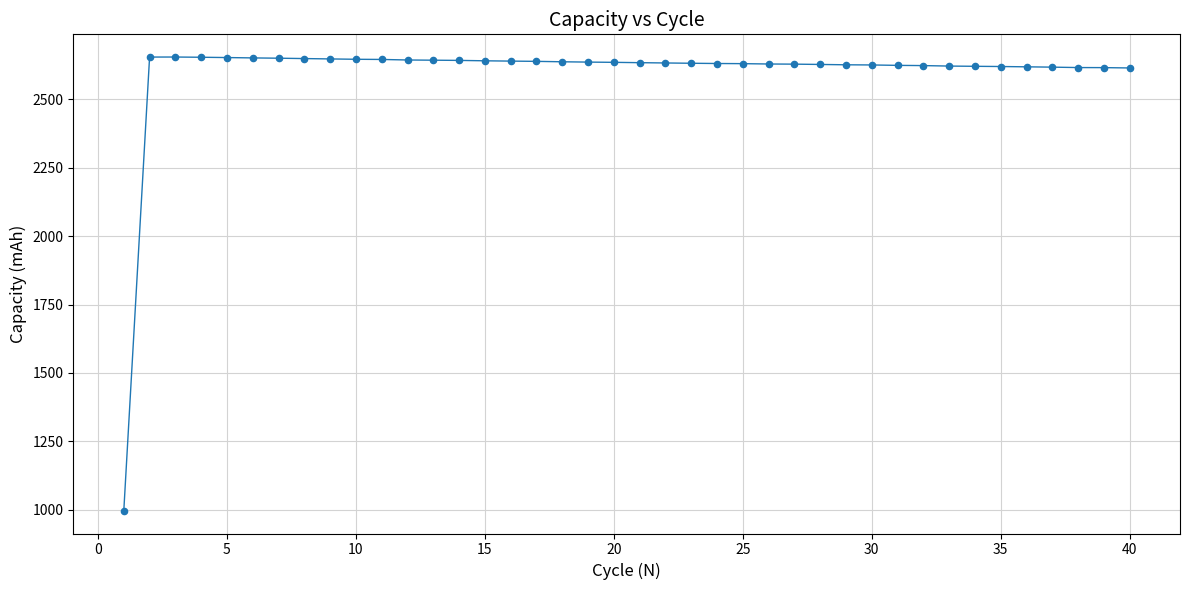

What is the smallest value displayed?

996.4